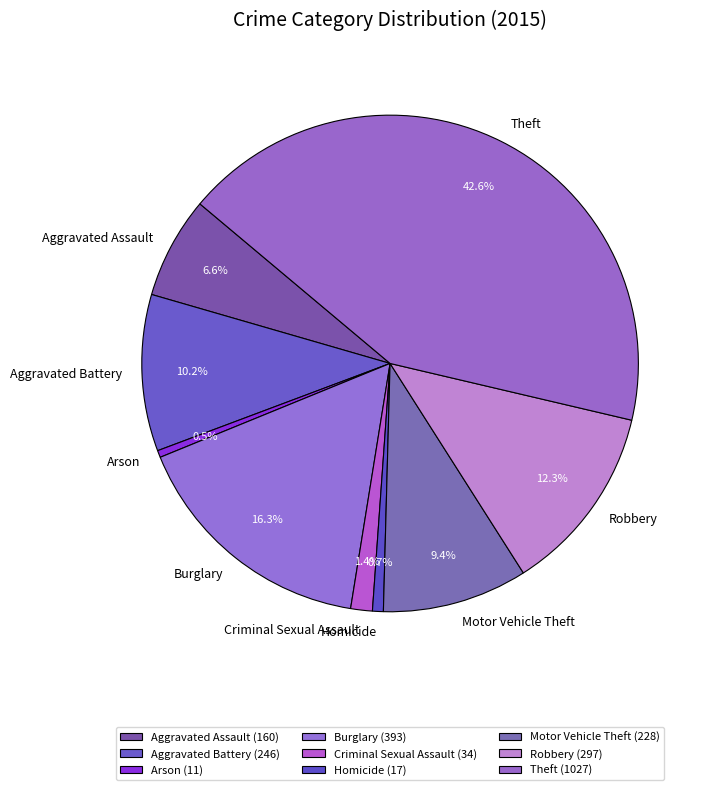

Which has a higher value, Homicide or Aggravated Battery?

Aggravated Battery